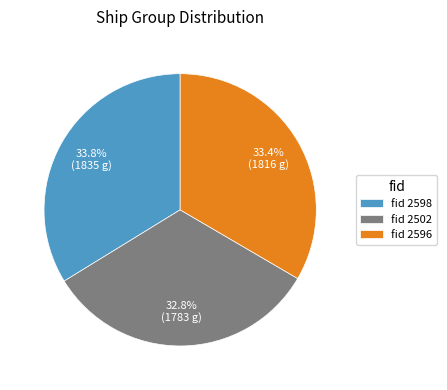

Is there a majority slice in this chart?

No